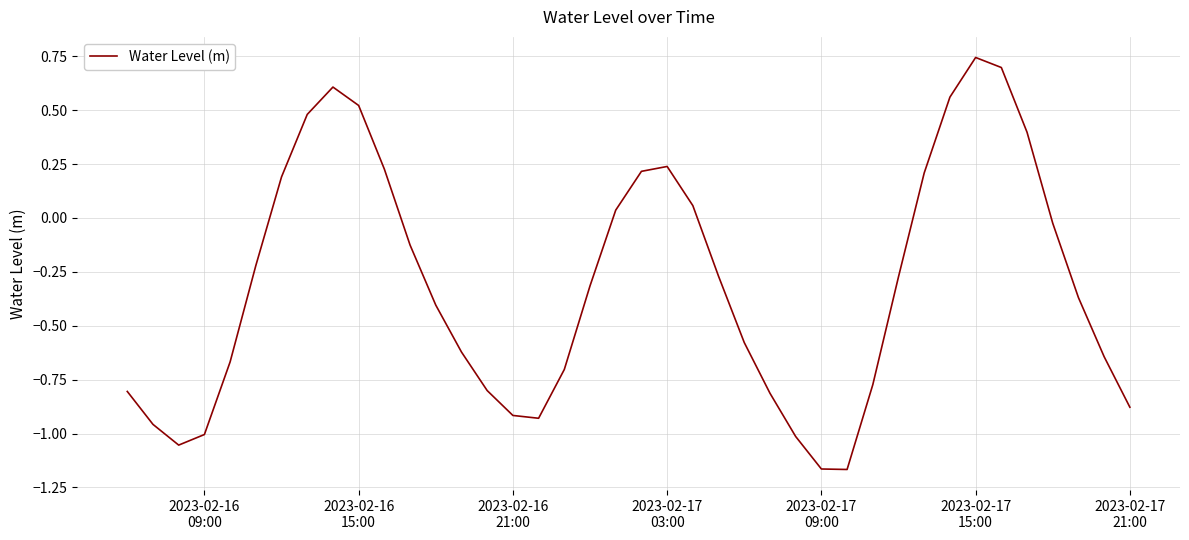

What is the difference between the maximum and minimum values?

1.9